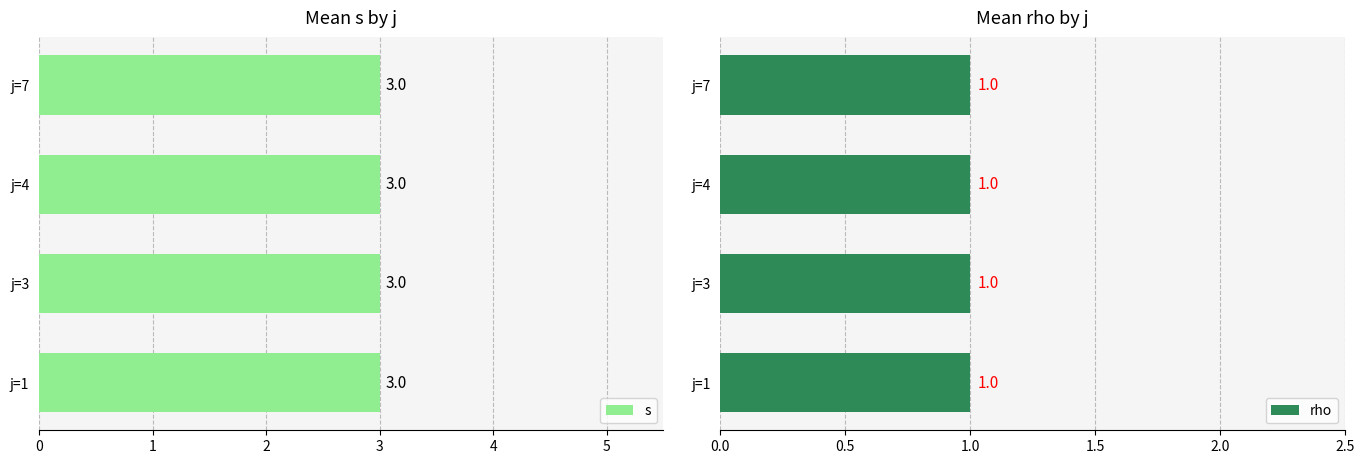

Is it true that rho equals 0 at j=1?

False